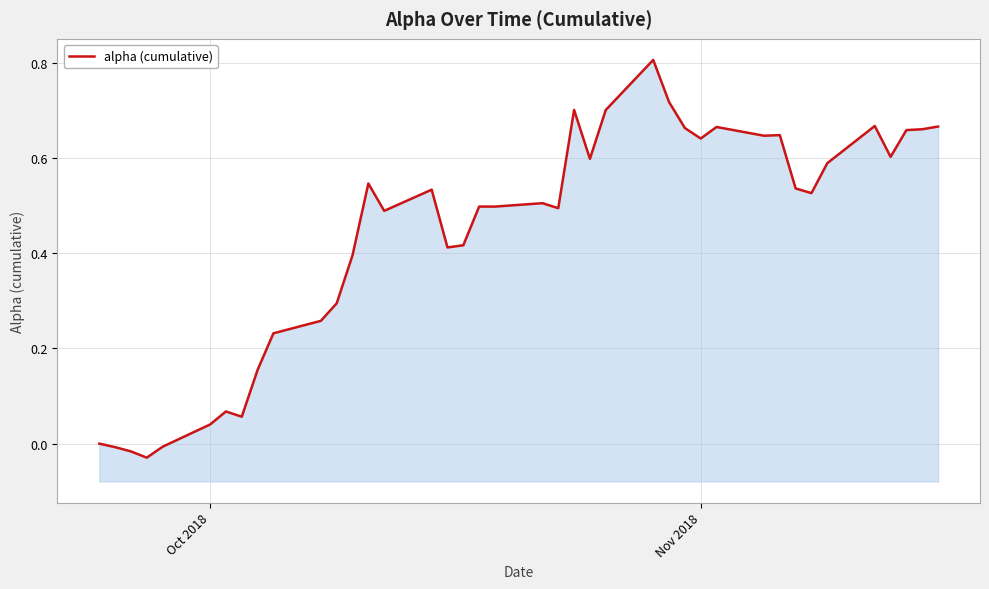

What is the difference between the maximum and second lowest values?

0.8